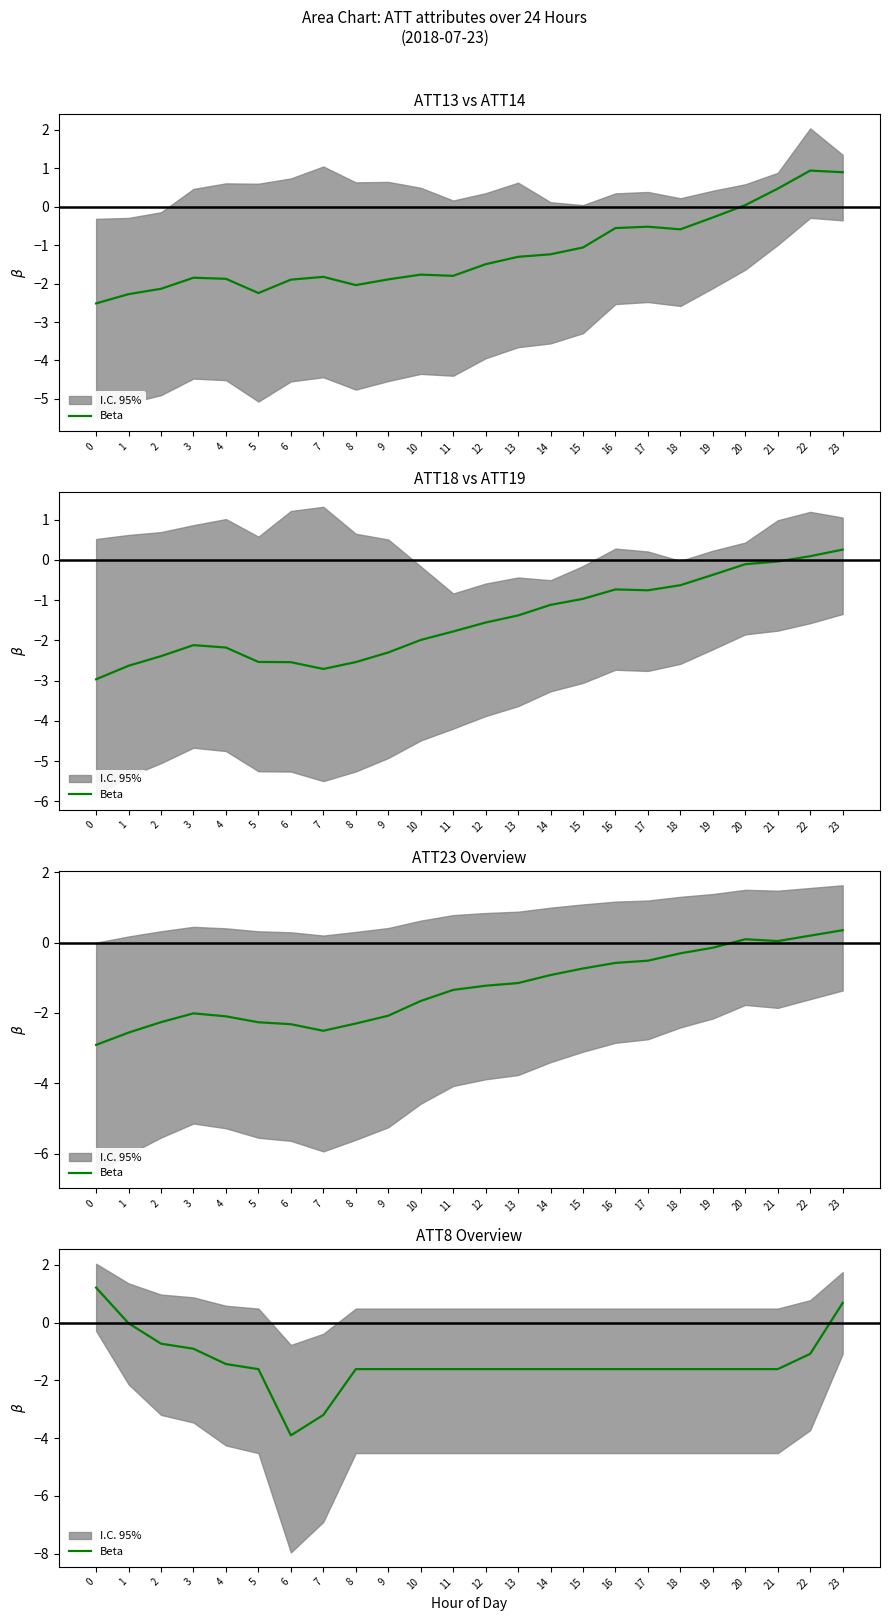

Which has a higher value, 8 or 23?

23